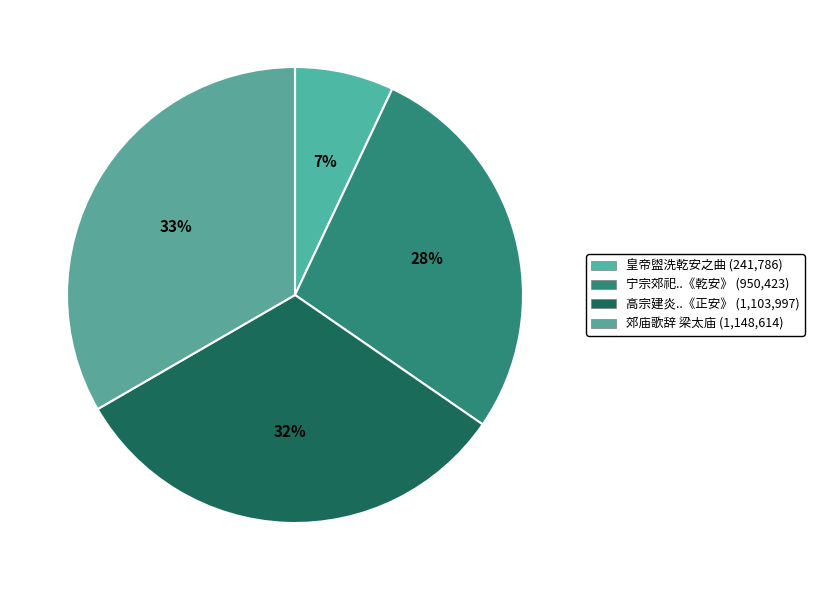

How many segments does this pie chart have?

4